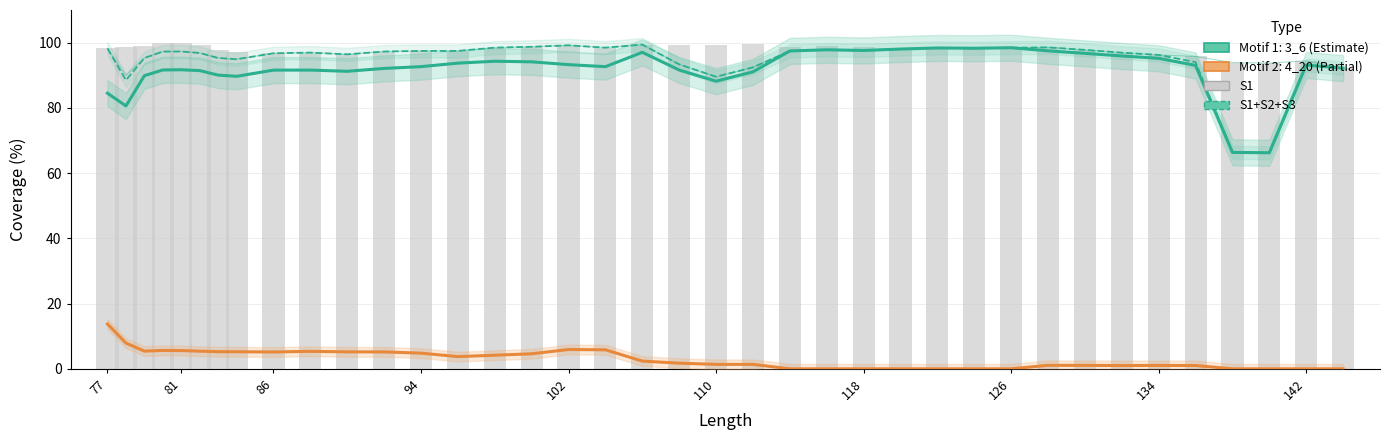

The value of S2 at 94 is 97.3. True or false?

True